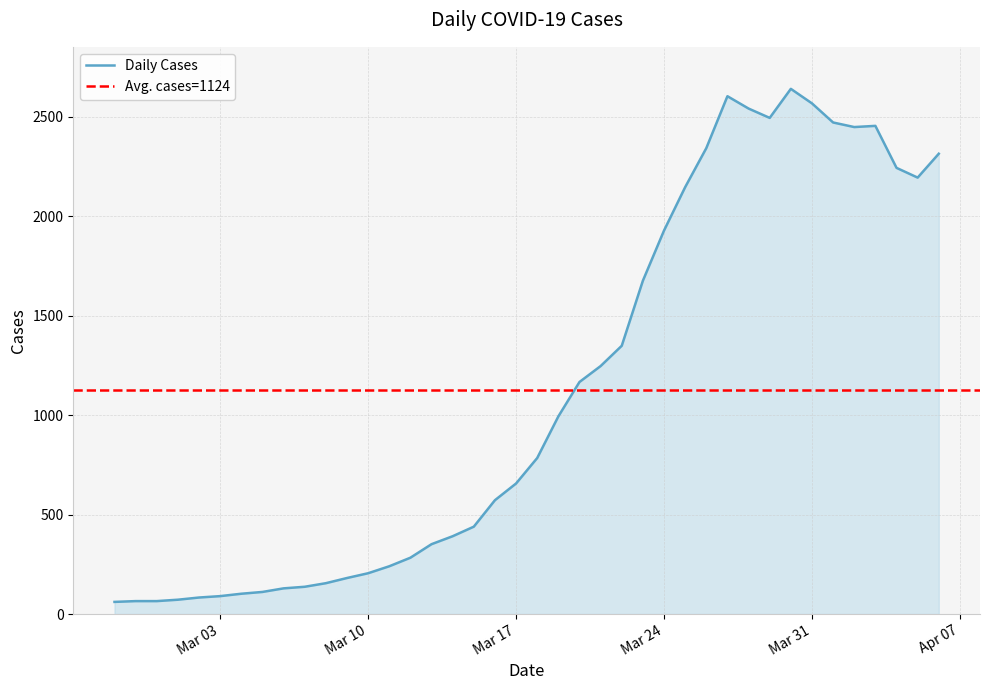

The value of Daily Cases at Mar 03 is 90. True or false?

True